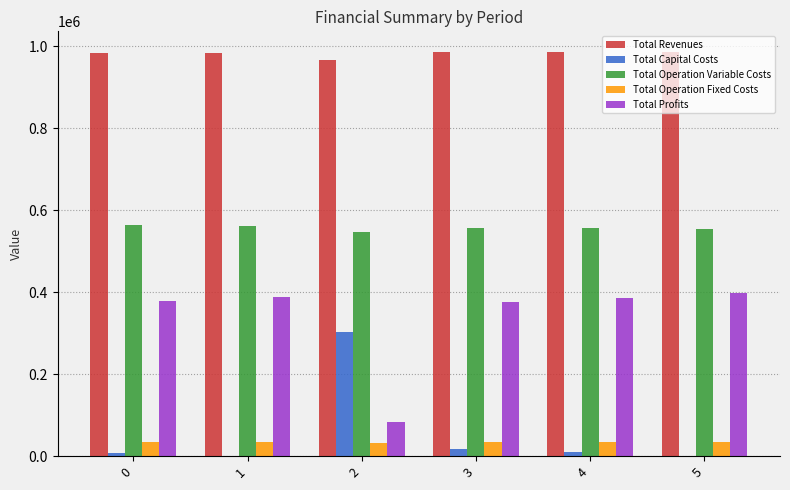

What is the total value across all series at 1?

1969320.3